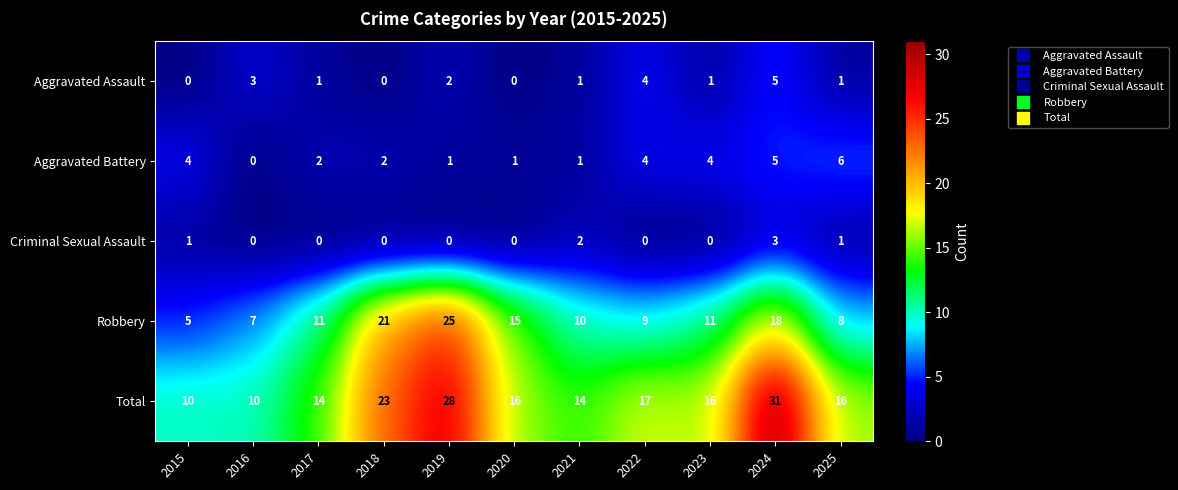

Where does the Aggravated Assault series first go above 1?

2016